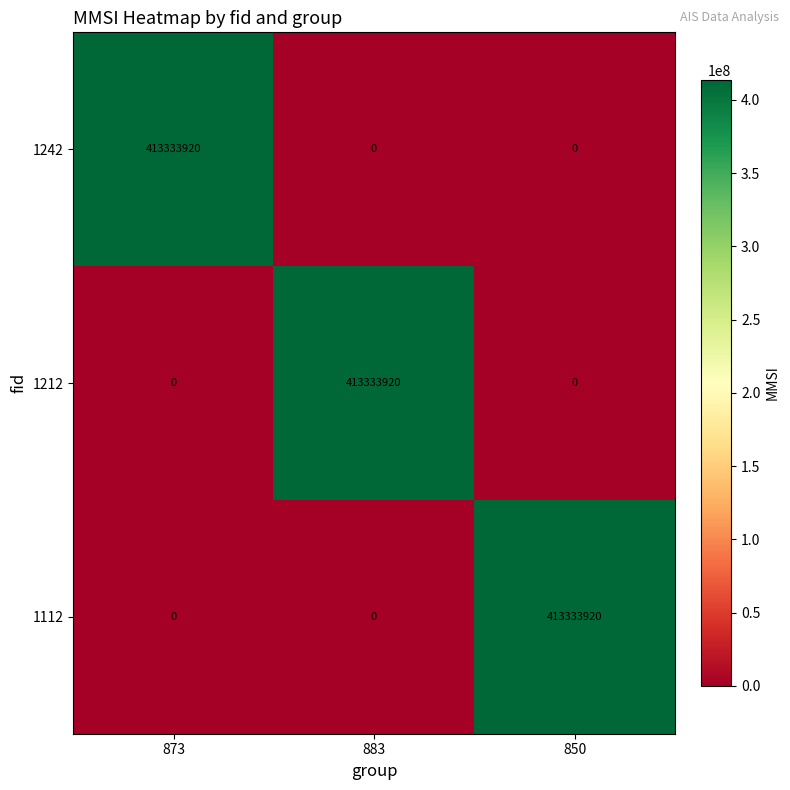

Count the number of data series in this chart.

3